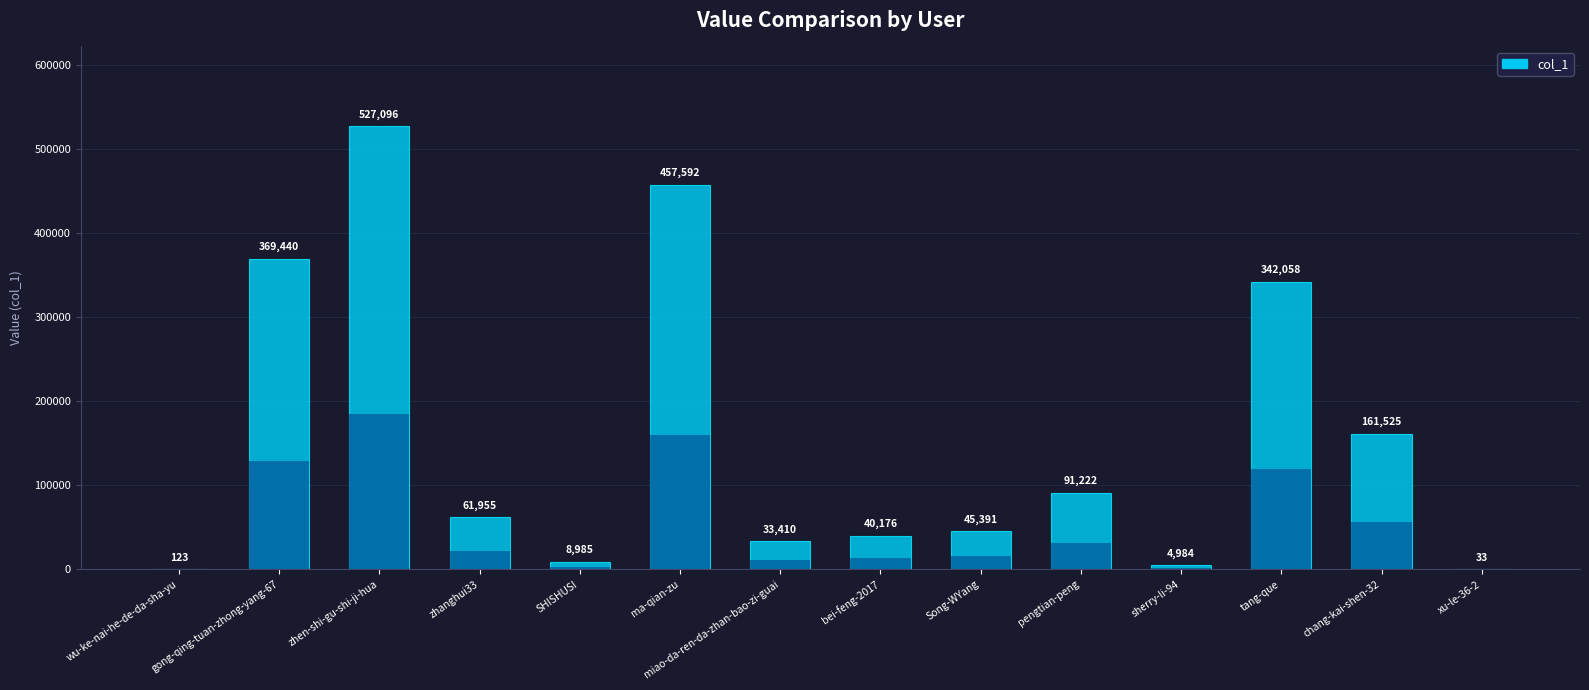

How many bars are there in total?

14